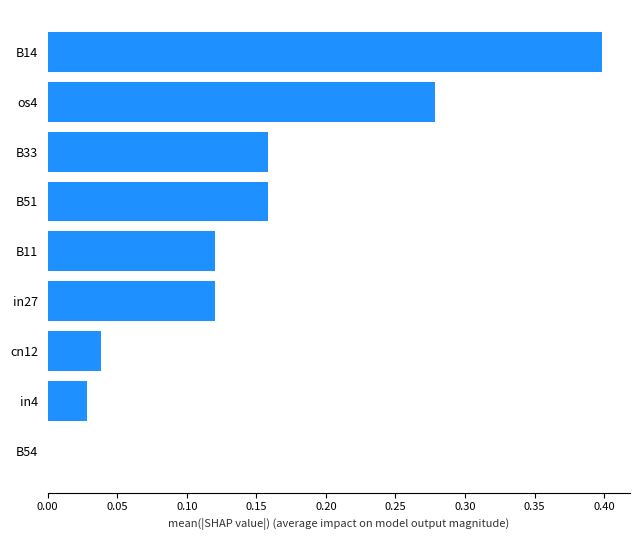

What is the greatest value displayed?

0.4